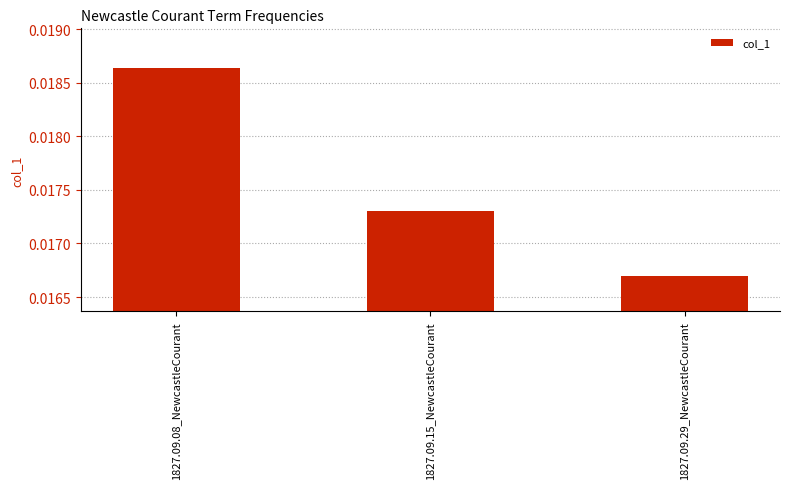

Count the number of categories in the chart.

3